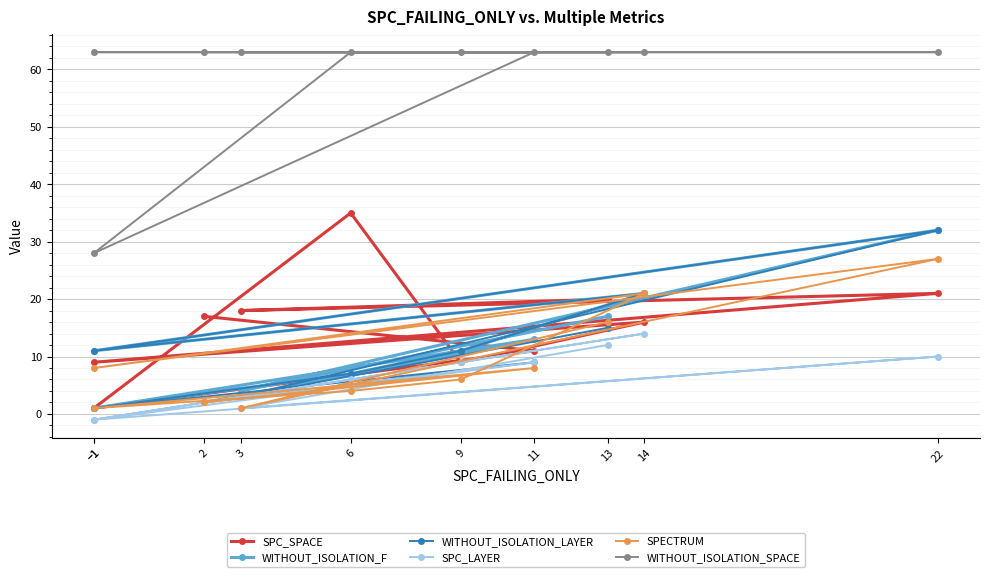

How many data points does each series have?

10